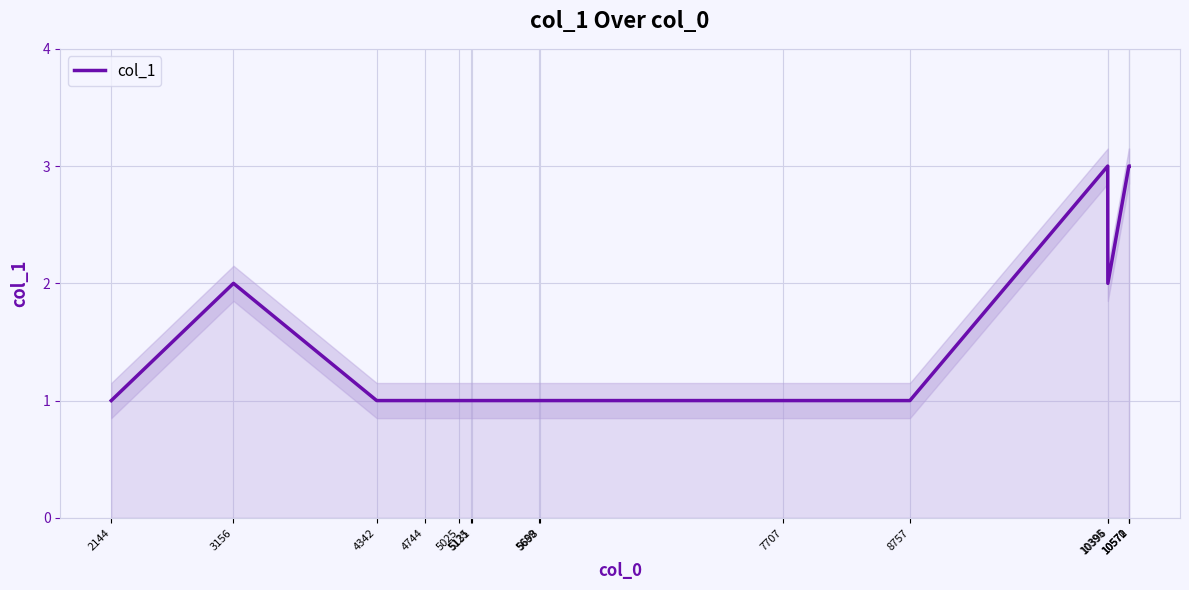

Which category has the highest value across all series?

10395